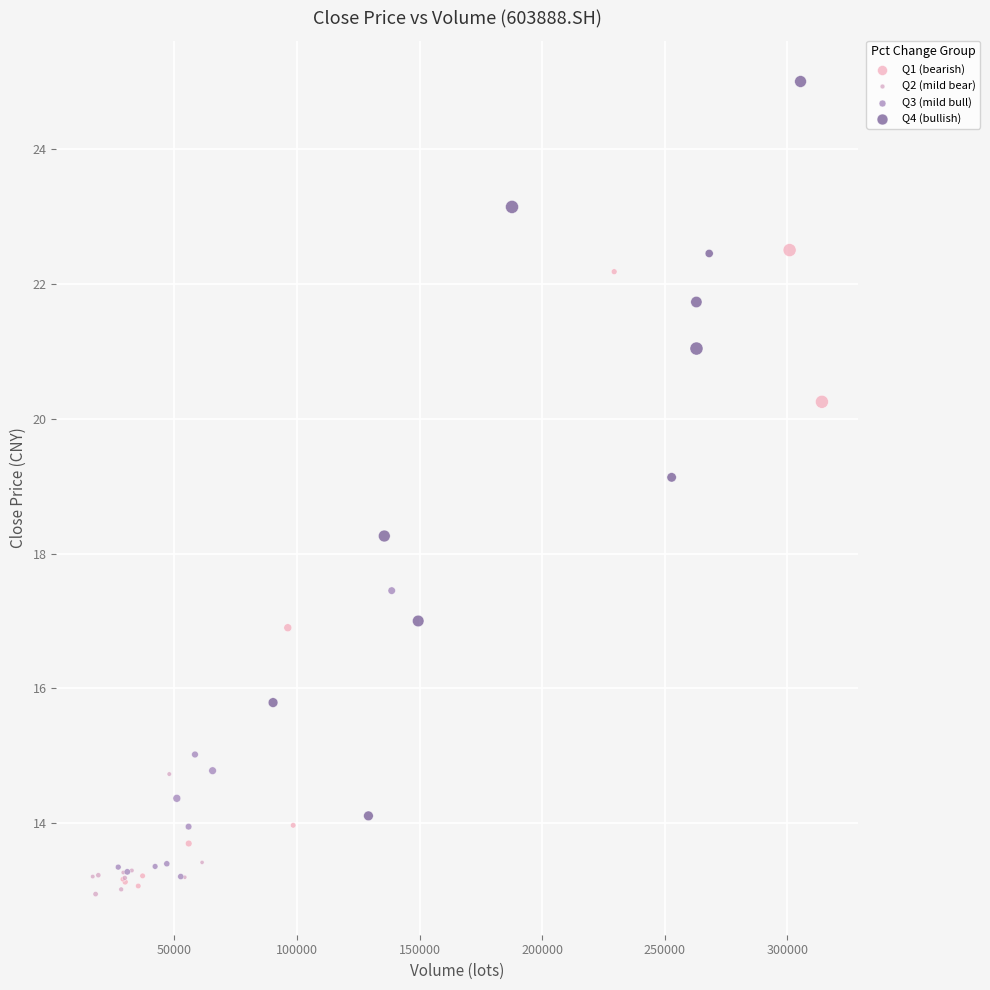

Which series reaches the maximum Y coordinate?

Q4 (bullish)